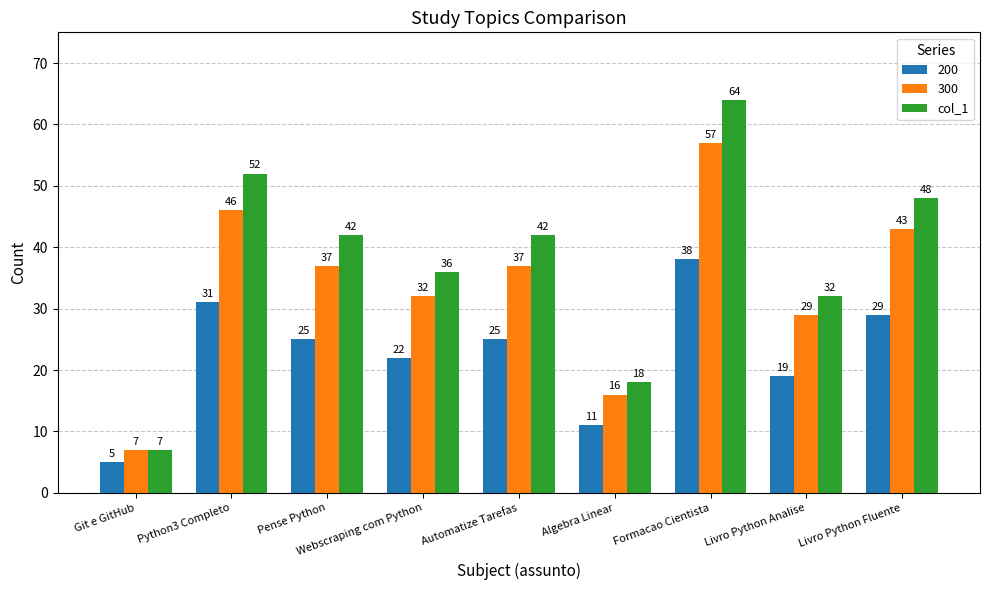

Which series has the largest range (max minus min)?

col_1